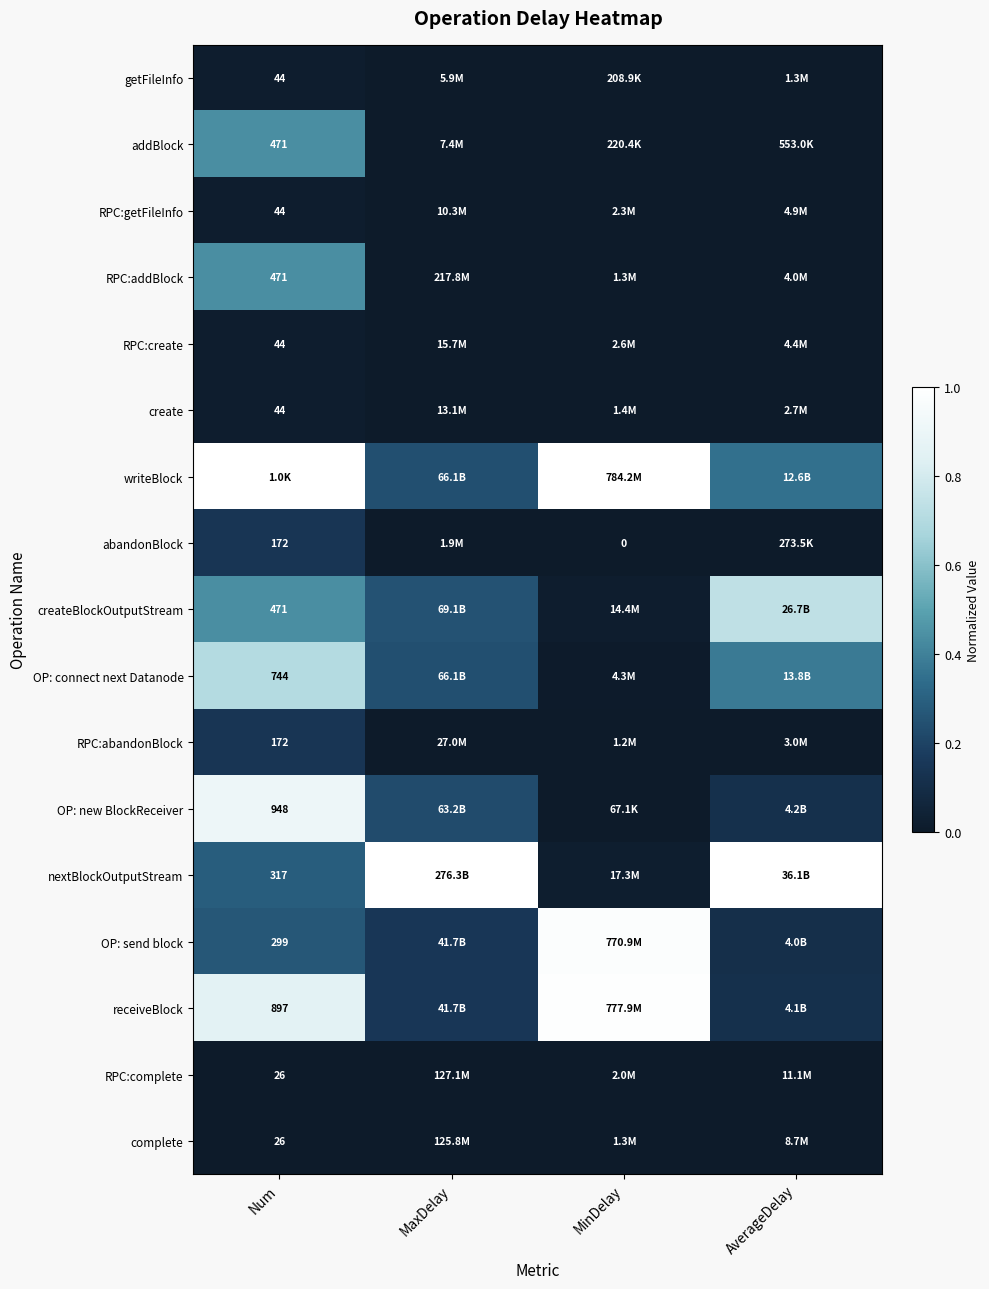

At Num, list the series in order from smallest to largest.

RPC:complete, complete, getFileInfo, RPC:getFileInfo, RPC:create, create, abandonBlock, RPC:abandonBlock, OP: send block, nextBlockOutputStream, addBlock, RPC:addBlock, createBlockOutputStream, OP: connect next Datanode, receiveBlock, OP: new BlockReceiver, writeBlock